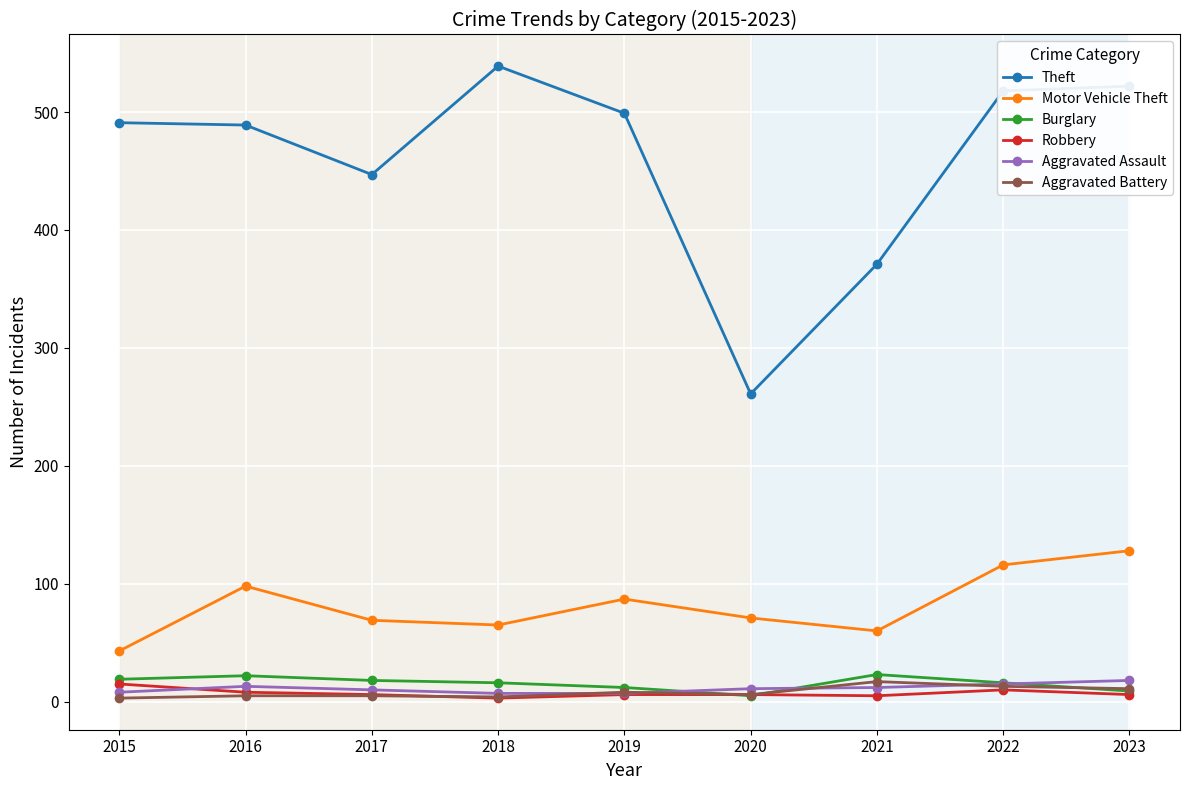

Is the value of Robbery at 2015 greater than the value of Motor Vehicle Theft at 2016?

No